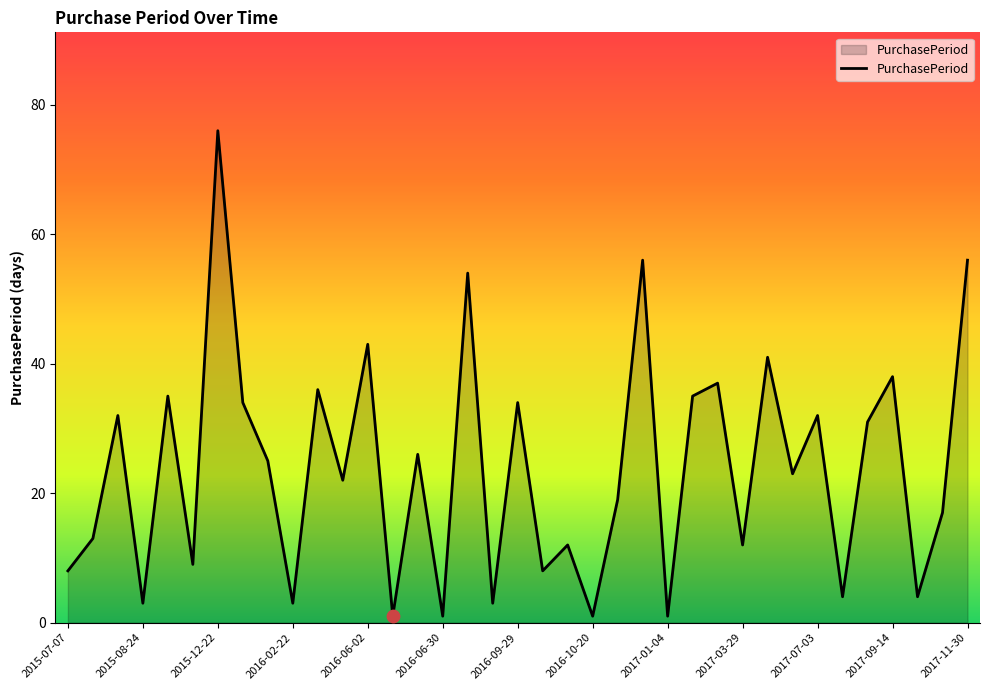

What is the maximum value shown in the chart?

76